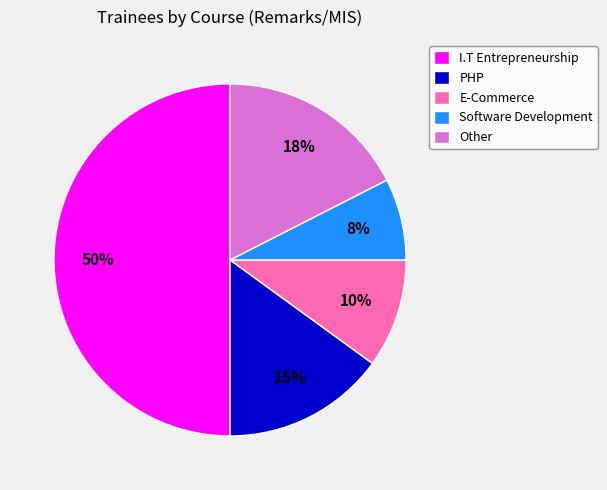

Rank the categories by value from lowest to highest.

Software Development, E-Commerce, PHP, Other, I.T Entrepreneurship